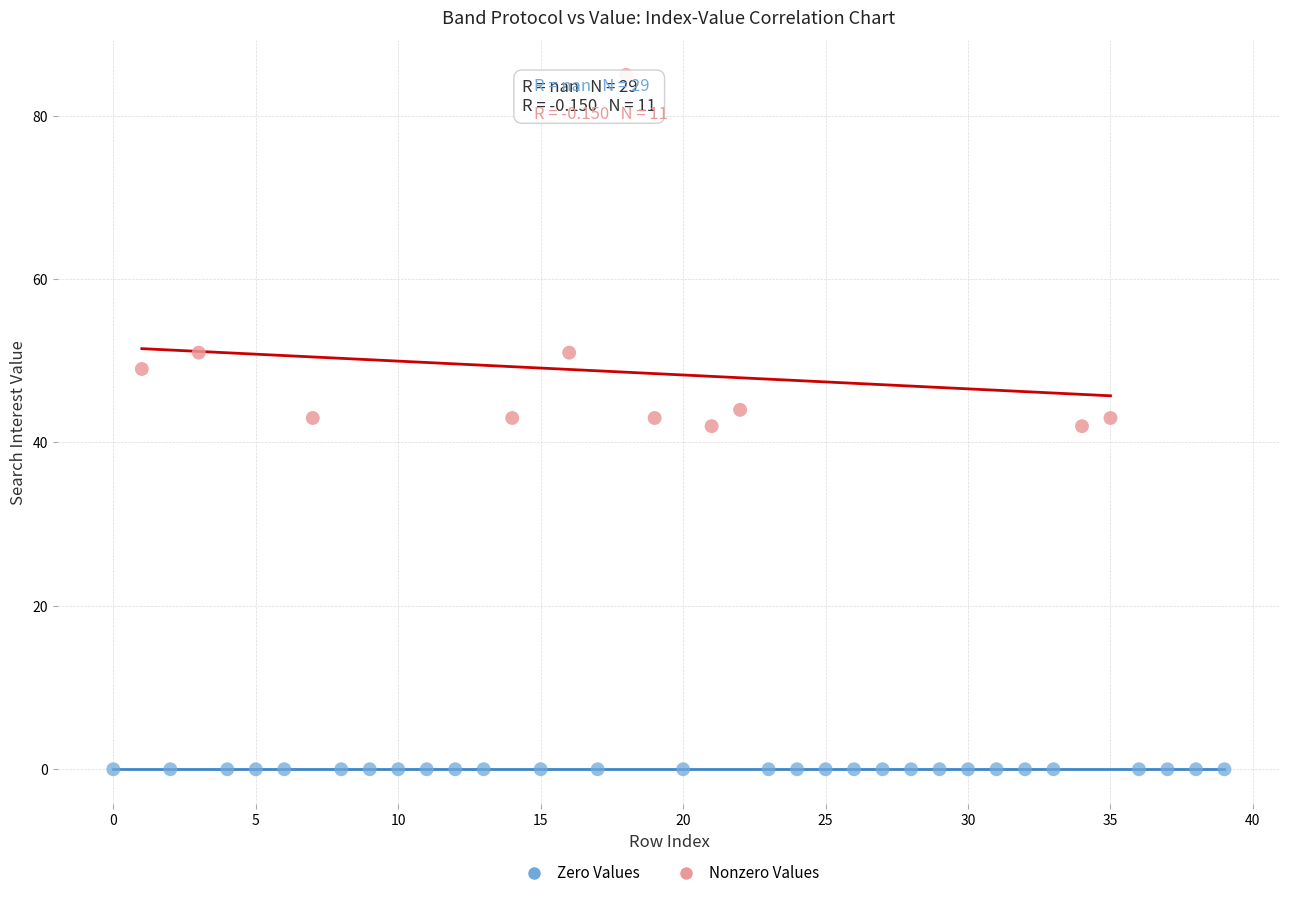

Which series reaches the maximum Y coordinate?

Nonzero Values